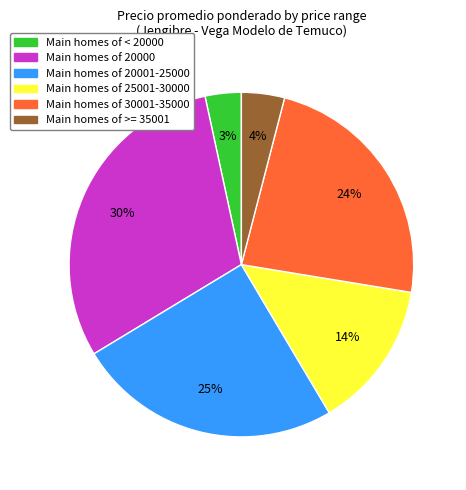

To the nearest percent, what is the difference between the largest and smallest slice percentages?

27%